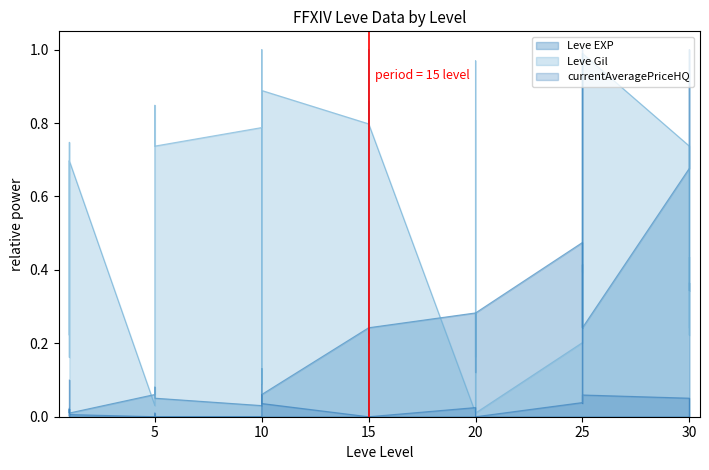

Reading right to left, extract all data points from this chart.

Leve EXP: 0.4	0.3	1.0	0.7	0.2	0.4	0.4	0.2	0.4	0.5	0.3	0.1	0.3	0.3	0.2	0.3	0.2	0.2	0.2	0.2	0.2	0.2	0.1	0.1	0.1	0.1	0.1	0.0	0.1	0.1	0.1	0.1	0.1	0.1	0.0	0.0	0.0	0.0	0.0	0.0
Leve Gil: 0.2	0.4	0.2	0.7	1.0	0.4	0.6	1.0	0.4	0.2	0.0	1.0	0.0	0.0	0.8	0.0	0.8	0.8	0.9	0.8	0.9	0.8	0.9	0.9	0.1	1.0	1.0	0.8	0.7	0.8	0.8	0.5	0.0	0.0	0.7	0.7	0.2	0.7	0.2	0.7
currentAveragePriceHQ: 0.0	0.0	0.0	0.1	0.1	0.0	1.0	0.1	0.0	0.0	0.0	0.0	0.0	0.0	0.0	0.0	0.0	0.0	0.0	0.0	1.0	0.0	0.0	0.1	0.0	0.0	0.0	0.0	0.0	0.0	0.0	0.0	0.0	0.0	0.0	0.0	0.0	0.0	0.0	0.1